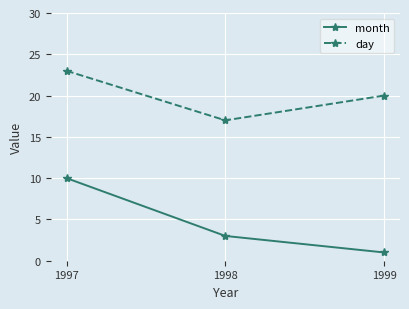

At how many categories does at least one series exceed 16?

3